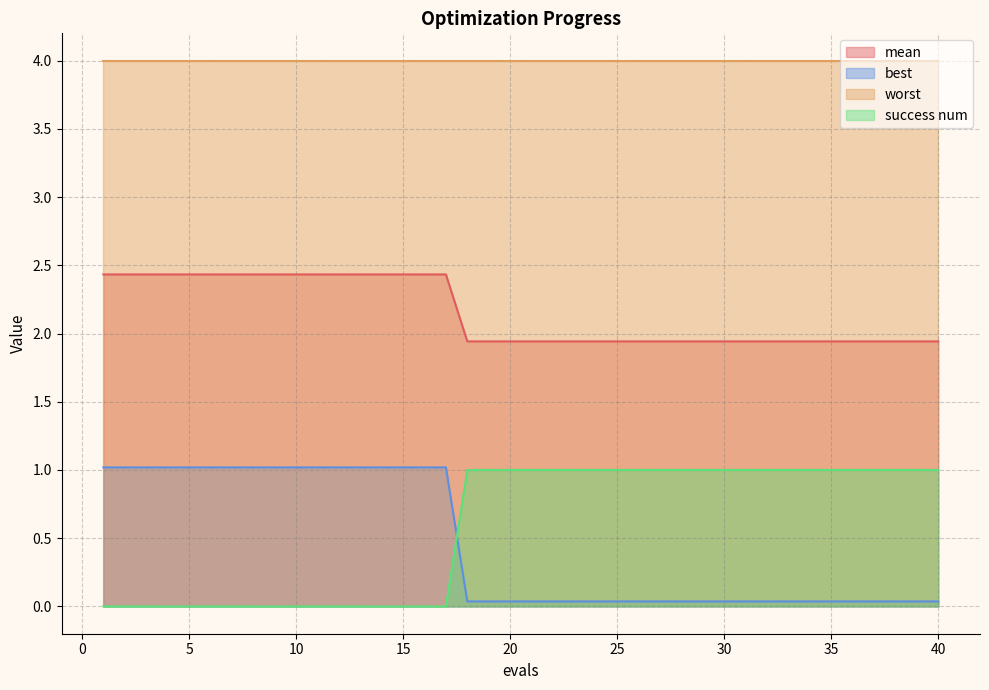

True or false: mean has more than 0 interior local peaks.

False